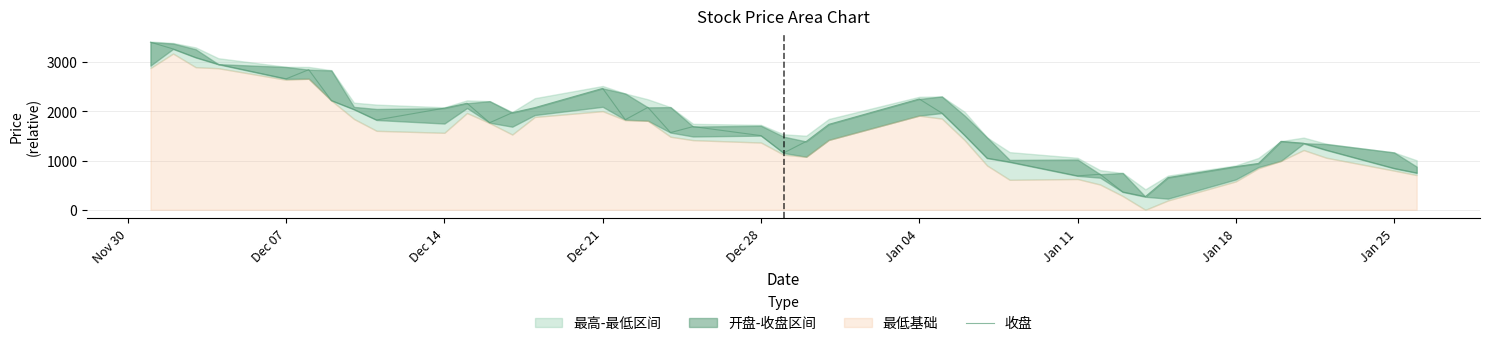

What is the smallest value displayed?

267.6